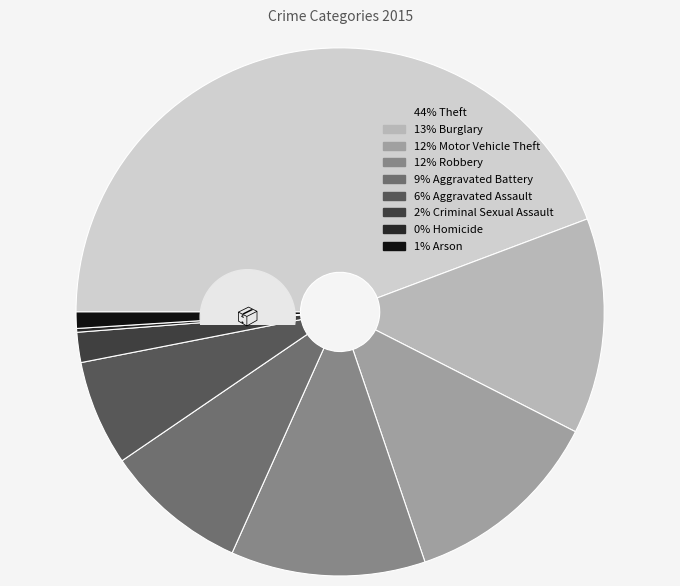

Count the number of slices in the pie.

9